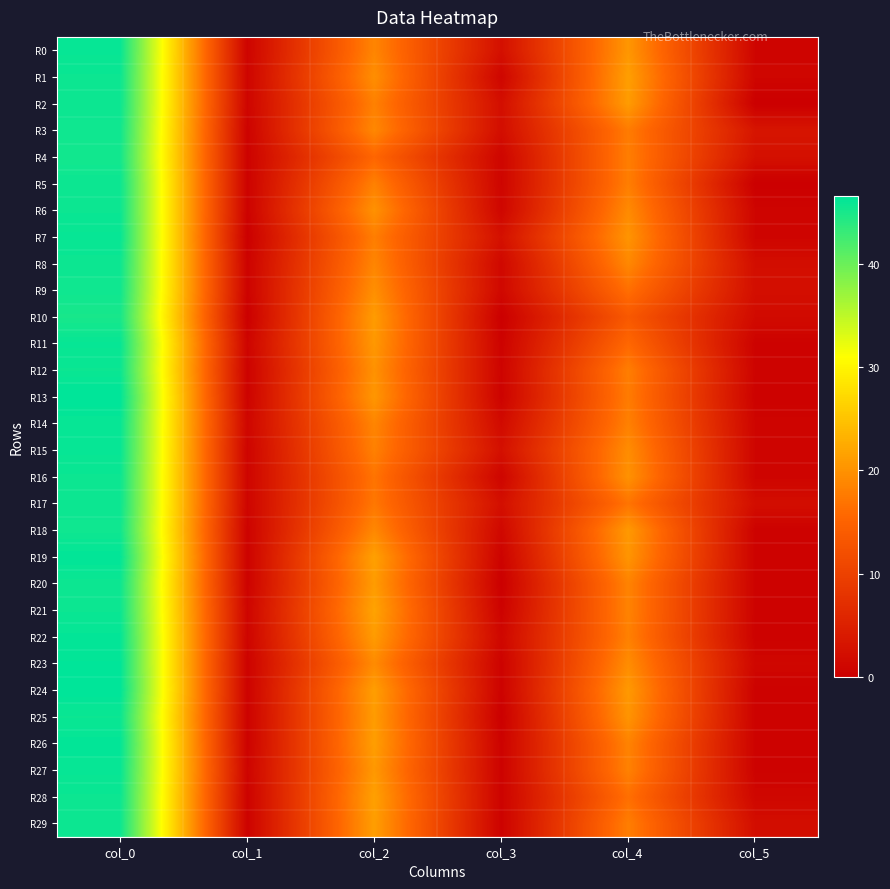

How many data points does each series have?

6